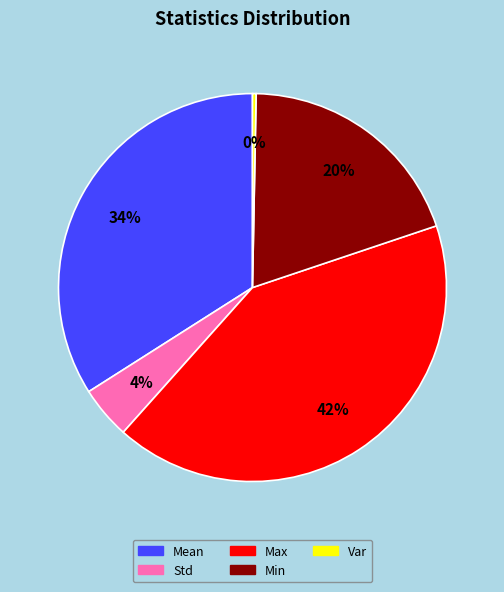

Rank the categories by value from lowest to highest.

Var, Std, Min, Mean, Max